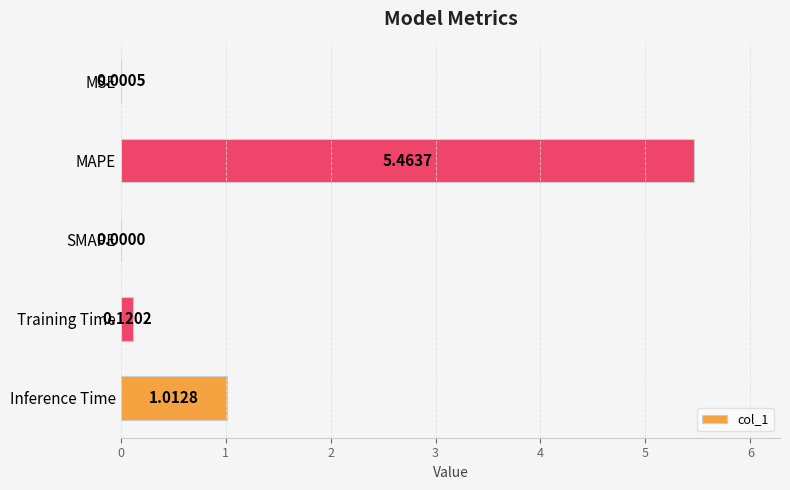

Are the bars horizontal?

Yes